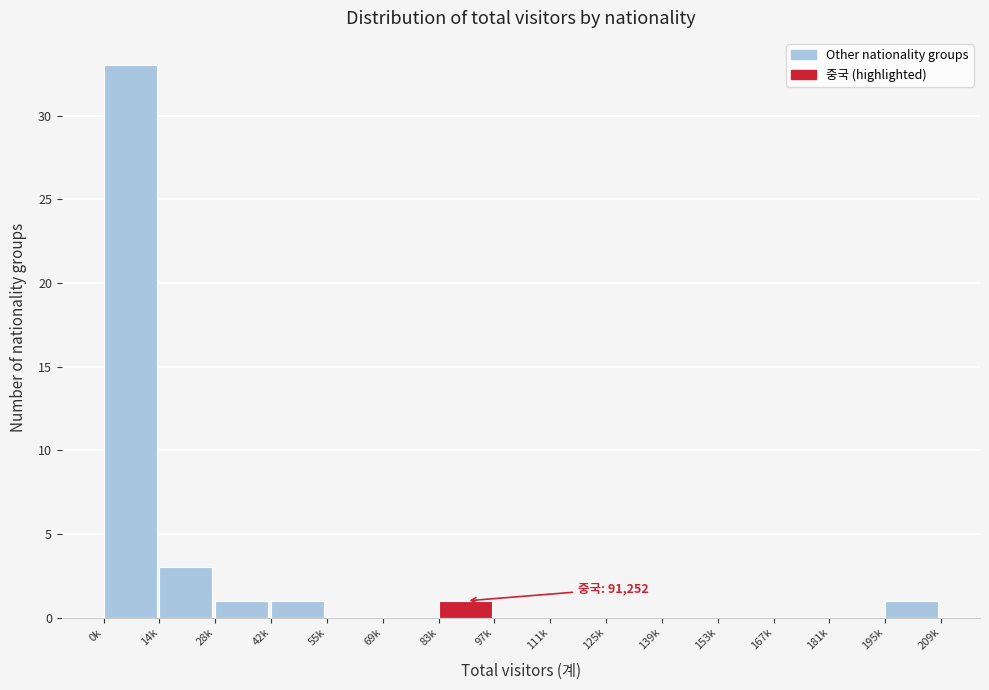

Reading right to left, transcribe all the data shown in this chart.

195k=1	181k=0	167k=0	153k=0	139k=0	125k=0	111k=0	97k=0	83k=1	69k=0	55k=0	42k=1	28k=1	14k=3	0k=33